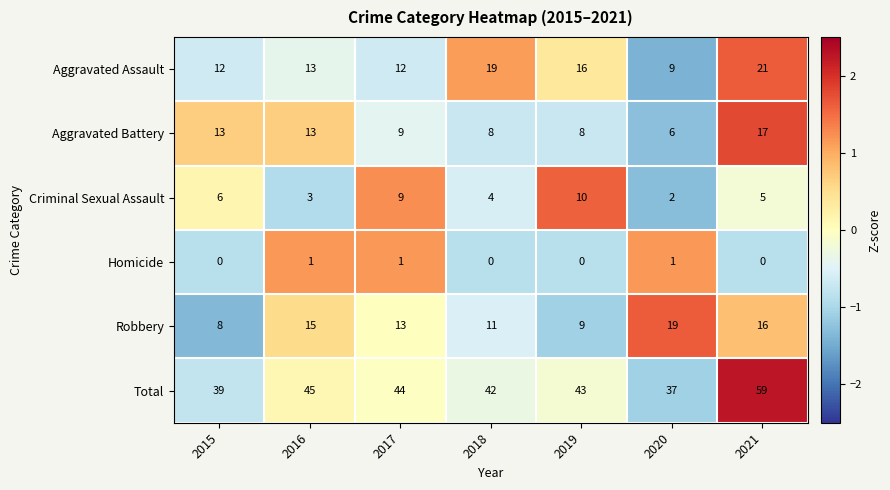

Is it true that Criminal Sexual Assault equals 5 at 2016?

False